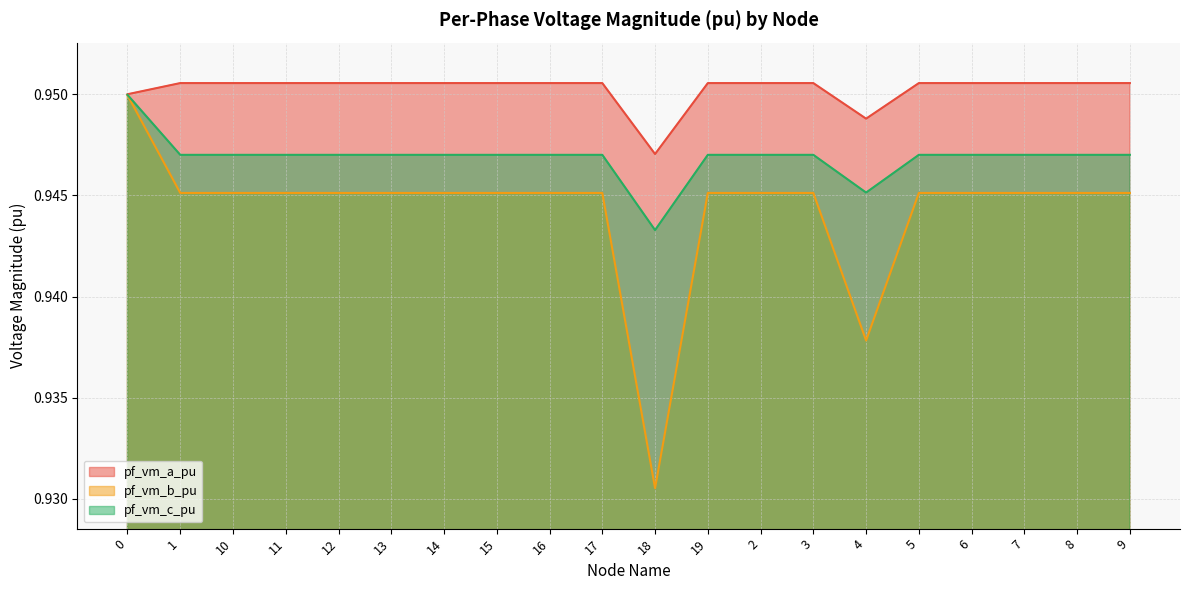

Which series has the largest range (max minus min)?

pf_vm_b_pu